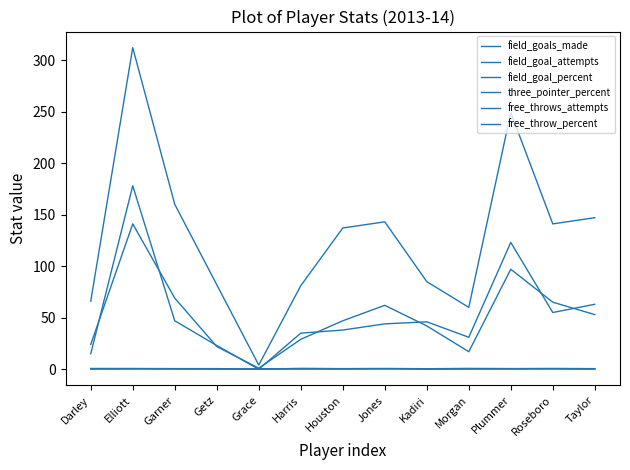

The field_goal_attempts series shows 312.0 at Elliott. True or false?

True